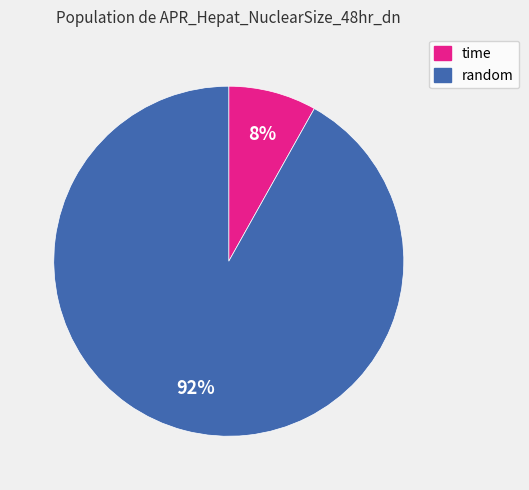

To the nearest percent, what percentage of the pie is random?

92%